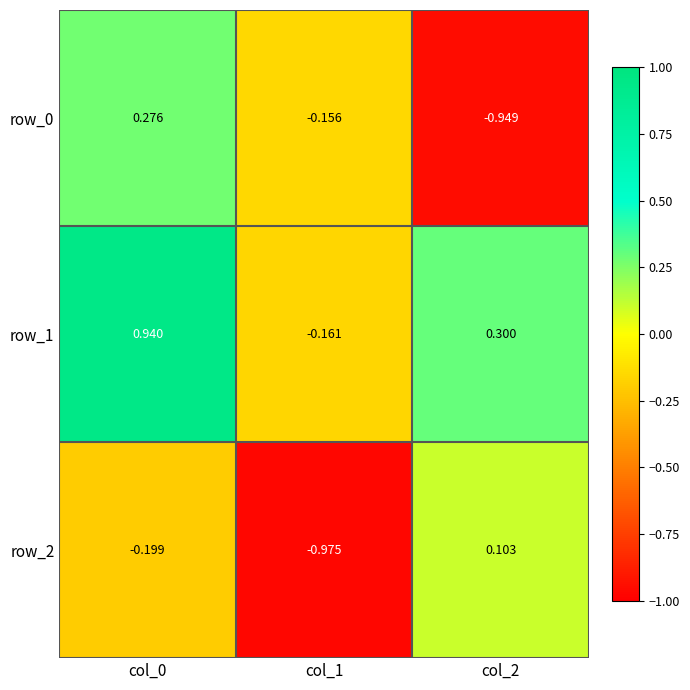

How many values in the row_1 series are below 0?

1